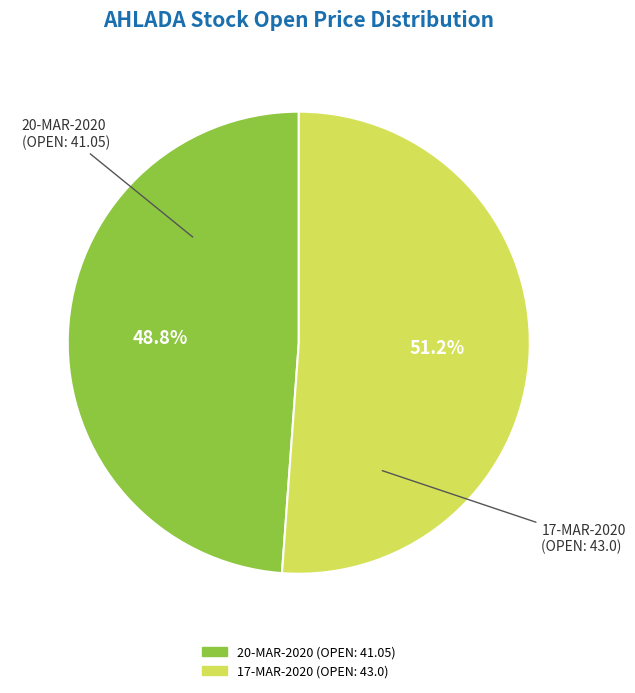

Is there any slice that represents more than half of the pie?

Yes